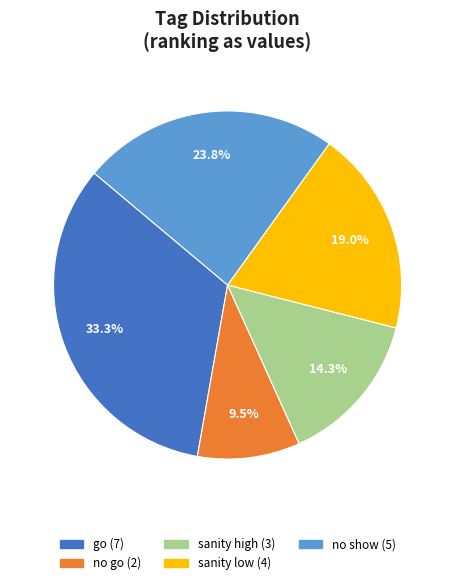

Is there a majority slice in this chart?

No